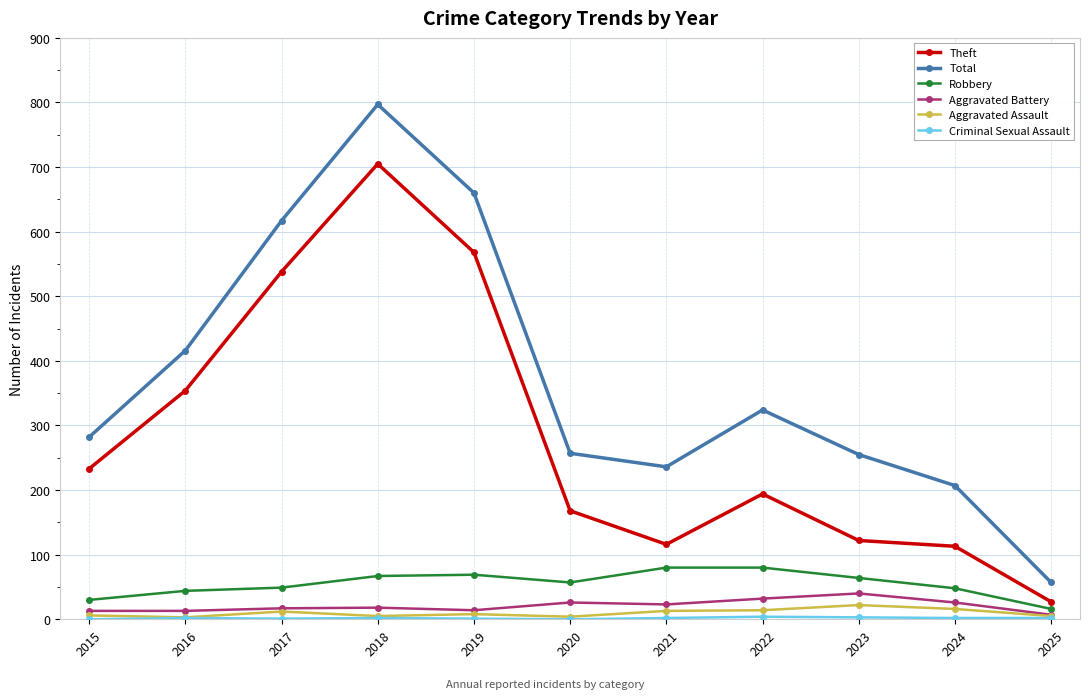

Which series has the widest spread of values?

Total